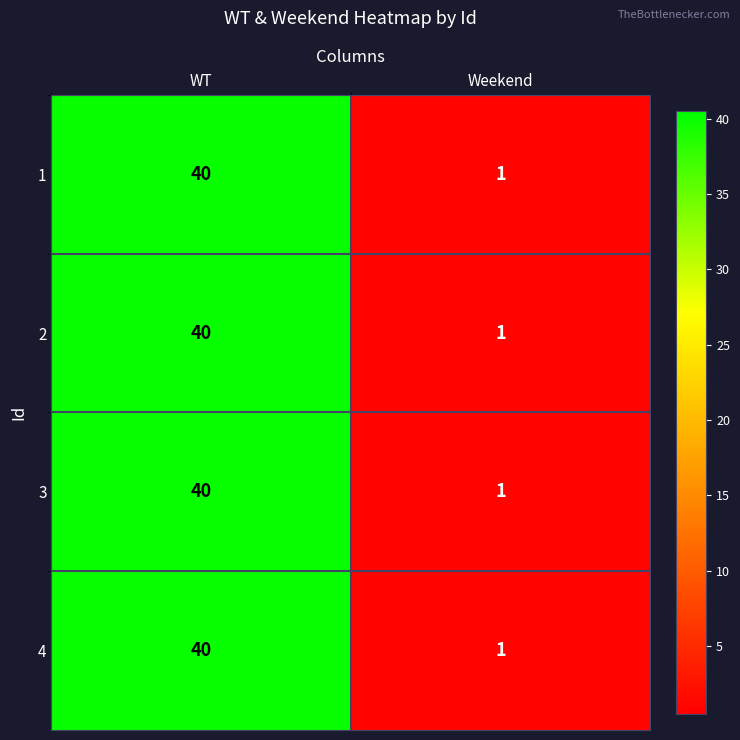

At which label is 2 closest to 20?

Weekend